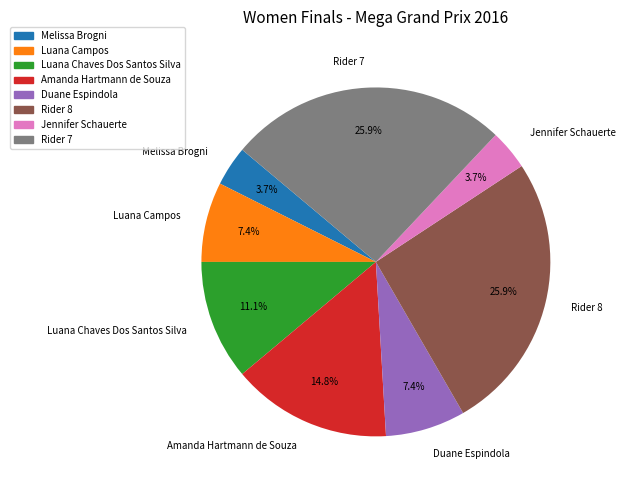

What portion of the pie excludes Rider 7?

74.1%